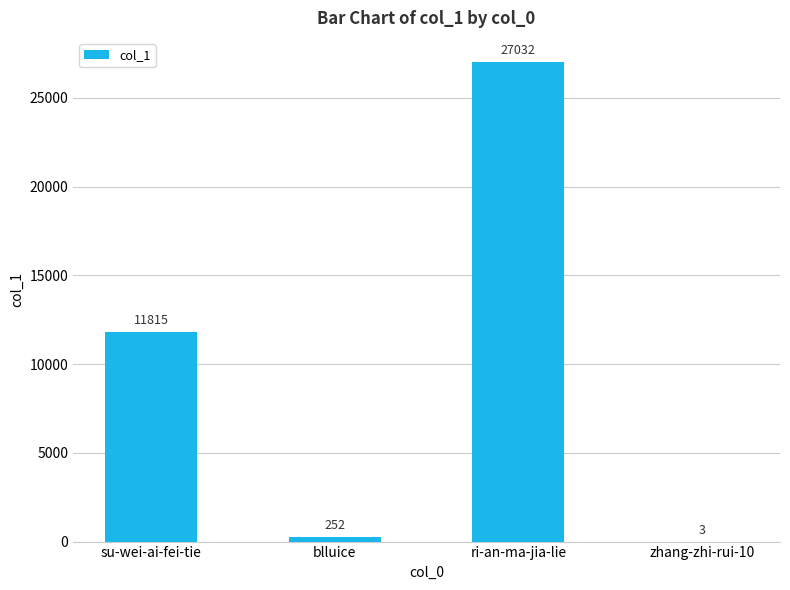

Reading right to left, extract all data points from this chart.

zhang-zhi-rui-10=3	ri-an-ma-jia-lie=27032	blluice=252	su-wei-ai-fei-tie=11815